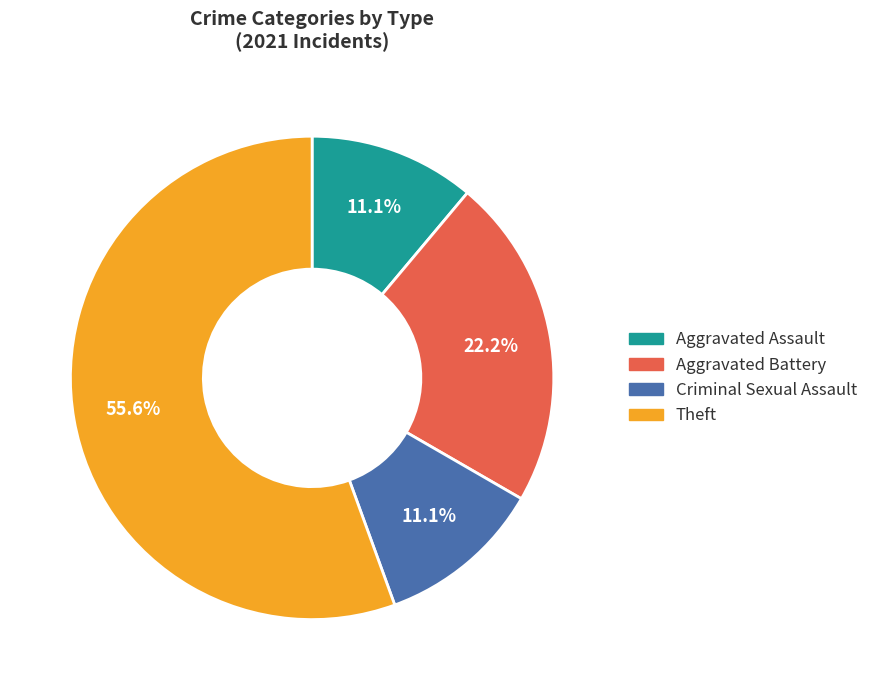

Is it true that Theft is 62% of the pie?

False